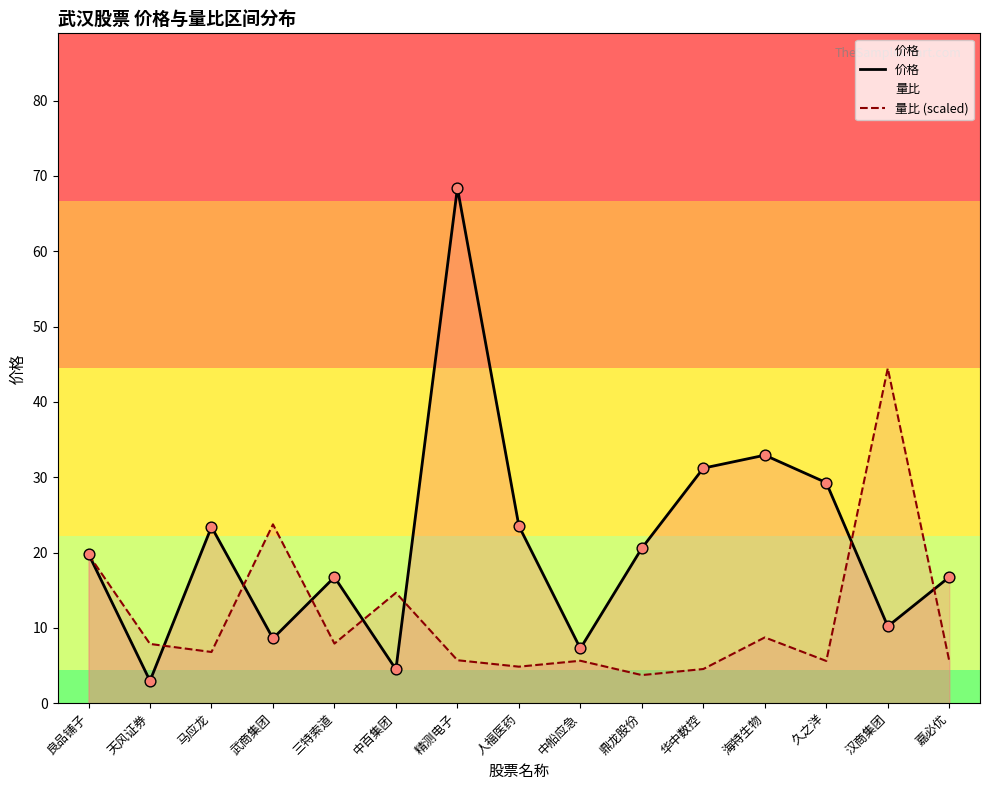

What are all the series names shown in the legend?

价格, 量比 (scaled)